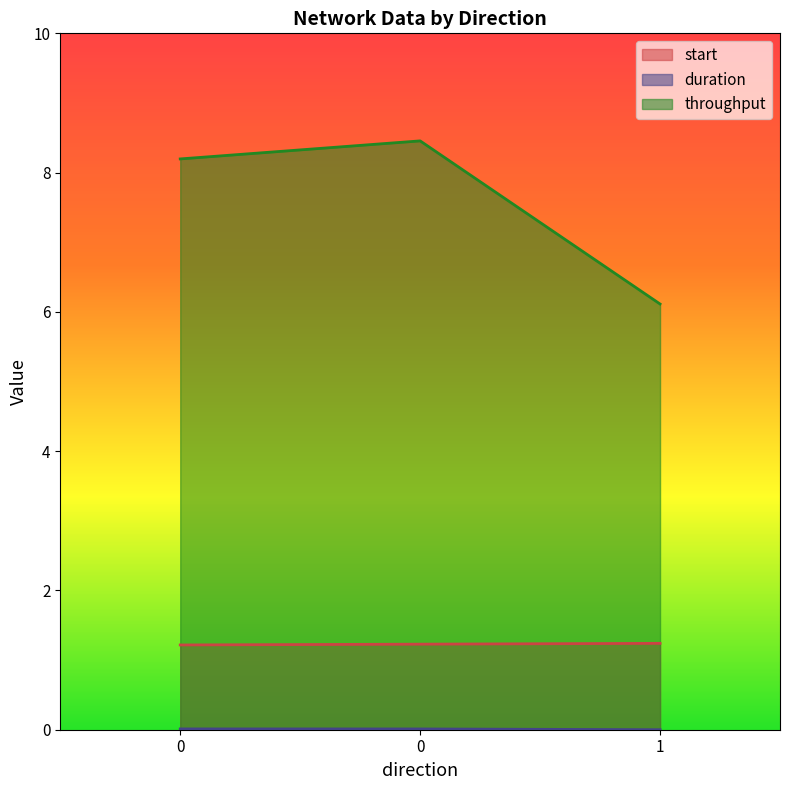

The throughput series shows 12.6 at 0. True or false?

False